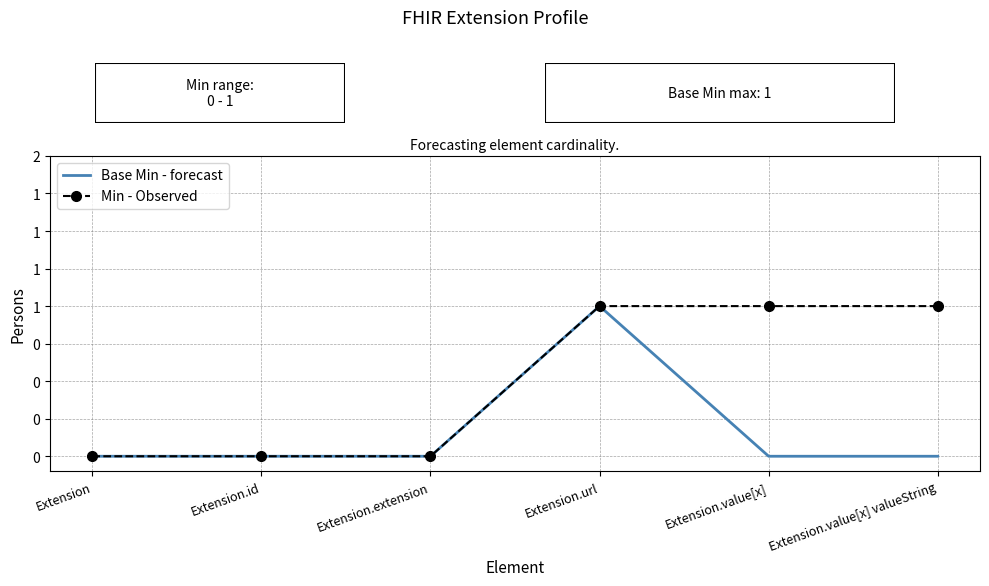

What are all the series names shown in the legend?

Base Min - forecast, Min - Observed